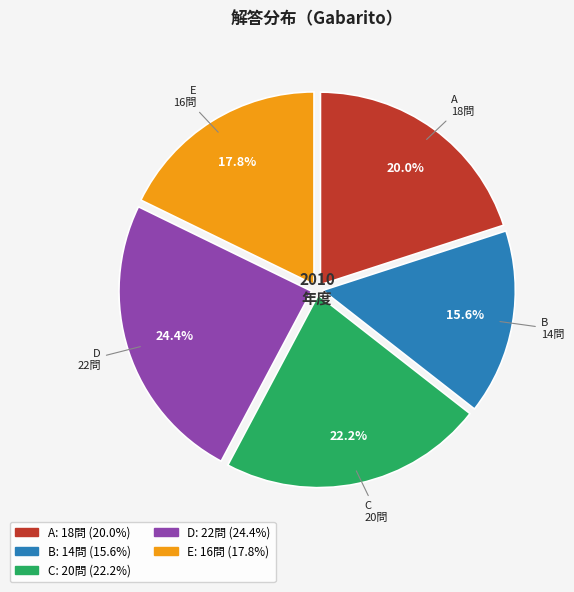

Does any single category account for the majority?

No